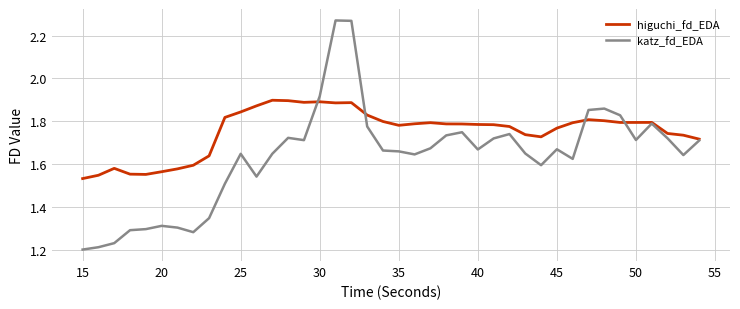

List the series in order of their overall mean, highest first.

higuchi_fd_EDA, katz_fd_EDA